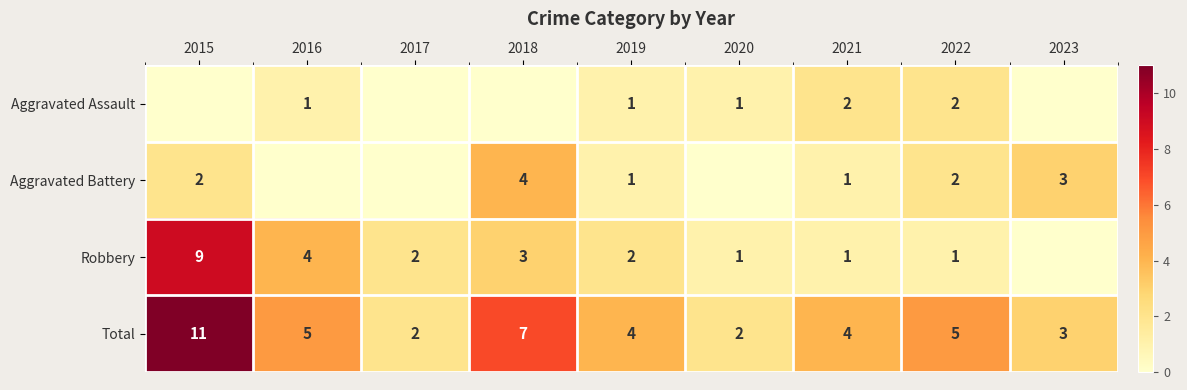

The value of Total at 2022 is 5. True or false?

True